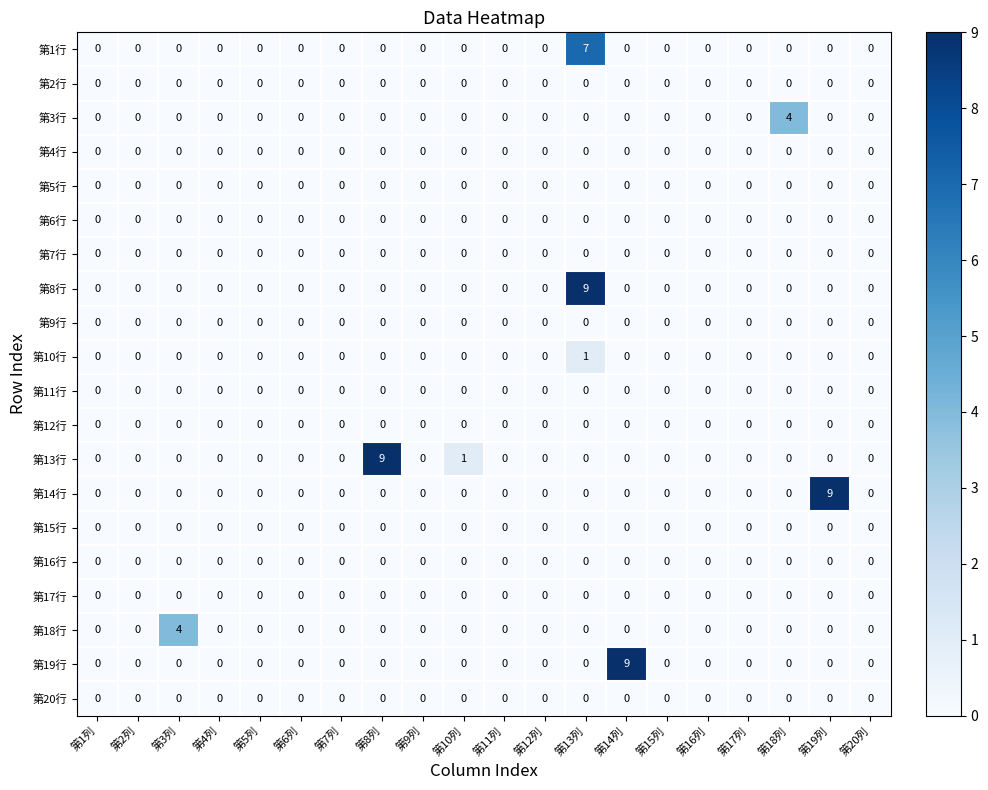

Which series changed the most between 第3列 and 第5列?

第18行